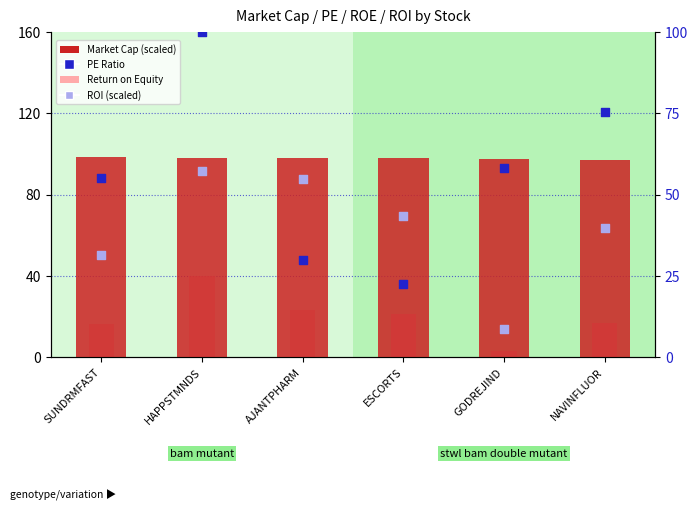

Which series reaches the minimum Y coordinate?

Return on Equity